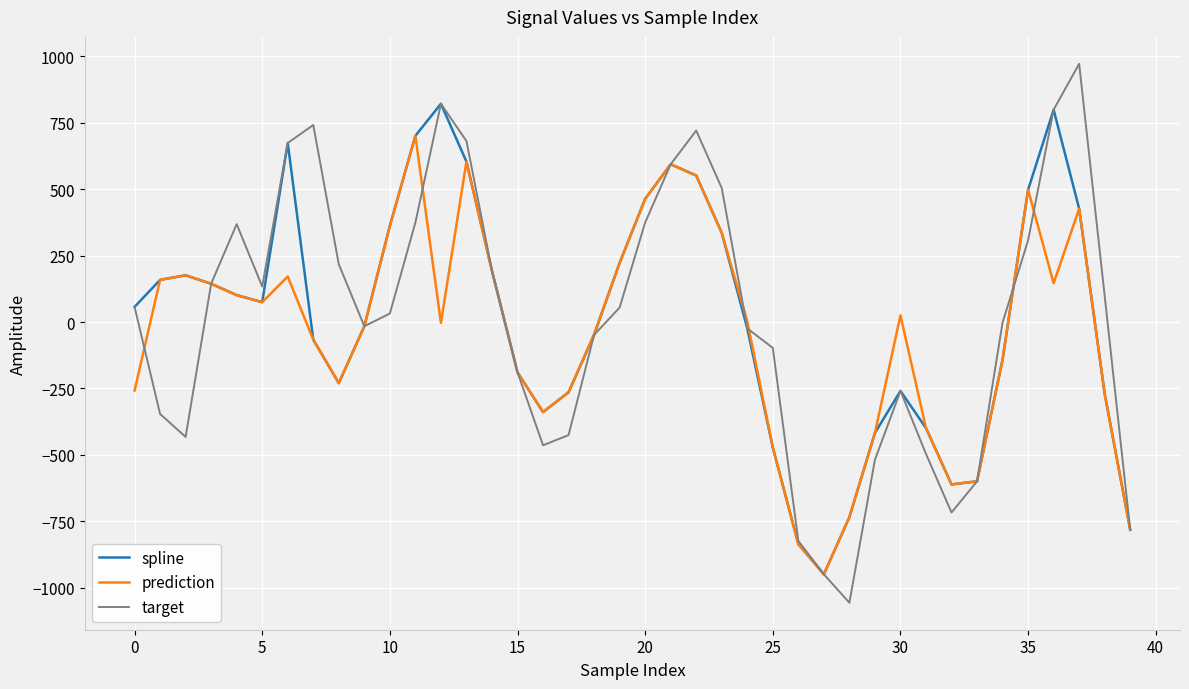

What are all the series names shown in the legend?

spline, prediction, target